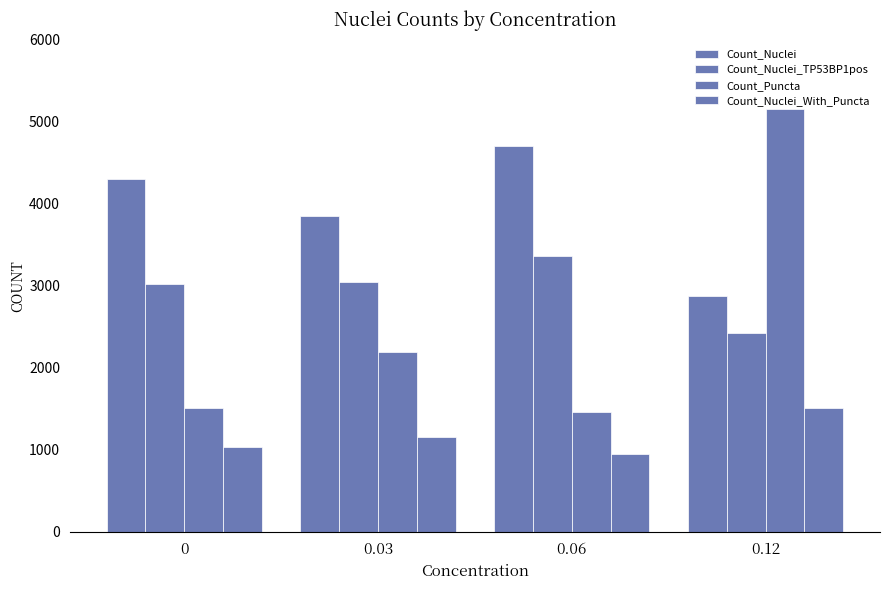

Reading left to right, list all the values displayed in this chart.

Count_Nuclei: 4303	3853	4703	2875
Count_Nuclei_TP53BP1pos: 3024	3051	3363	2426
Count_Puncta: 1514	2189	1461	5151
Count_Nuclei_With_Puncta: 1030	1159	945	1514